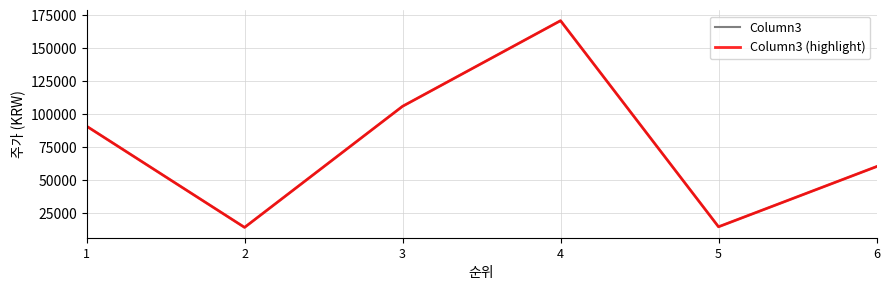

What is the value of the Column3 (highlight) point at the 3rd from the left?

106000